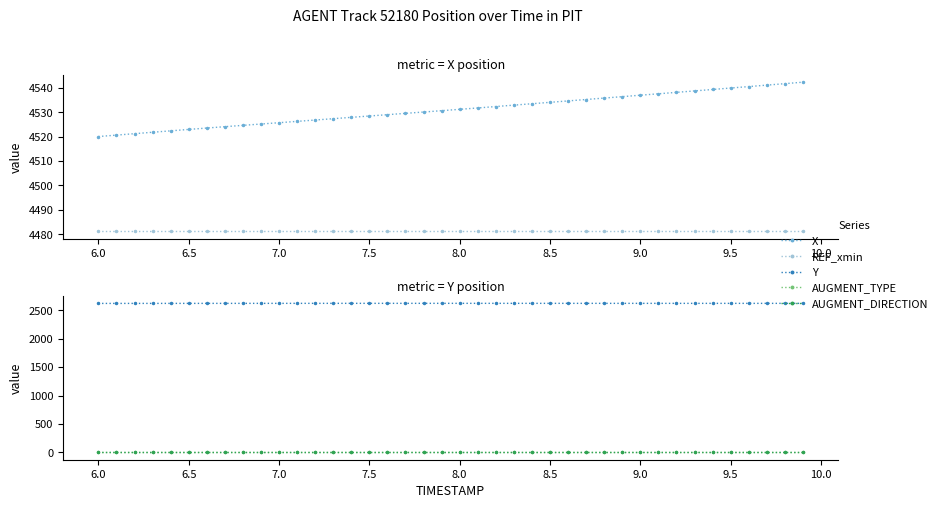

How many series are shown in this chart?

5